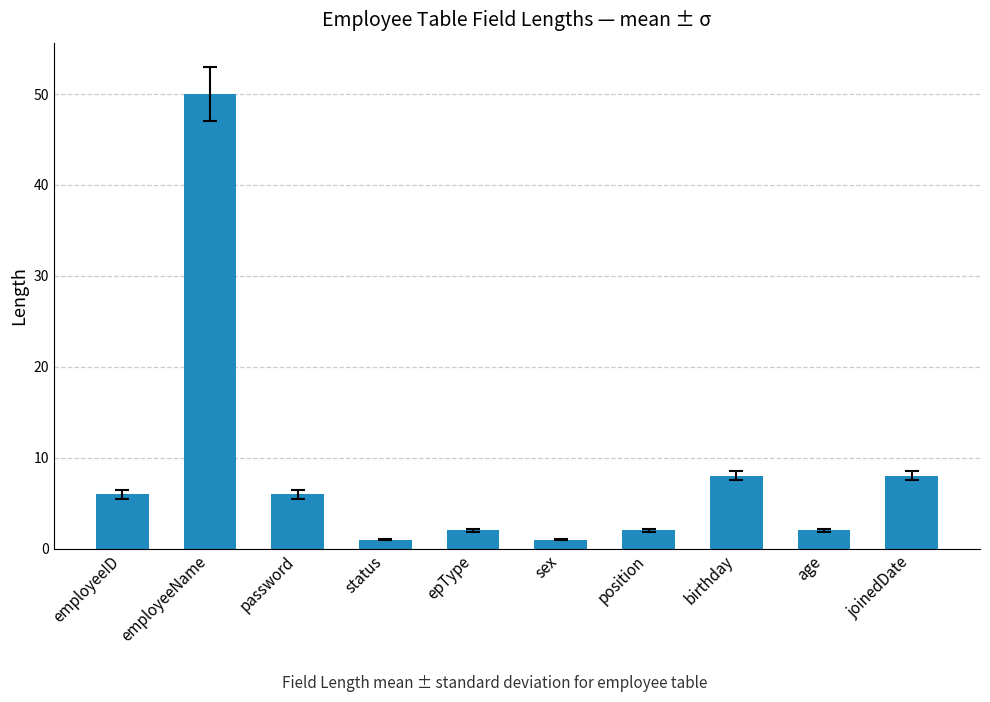

Which category has the highest value across all series?

employeeName